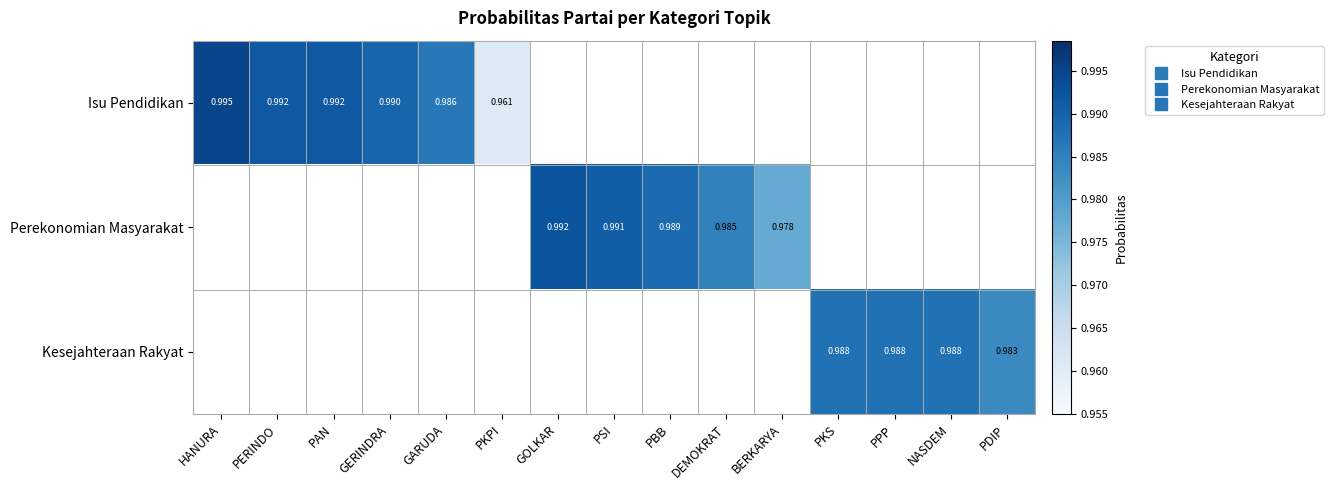

Which series has the widest spread of values?

Isu Pendidikan